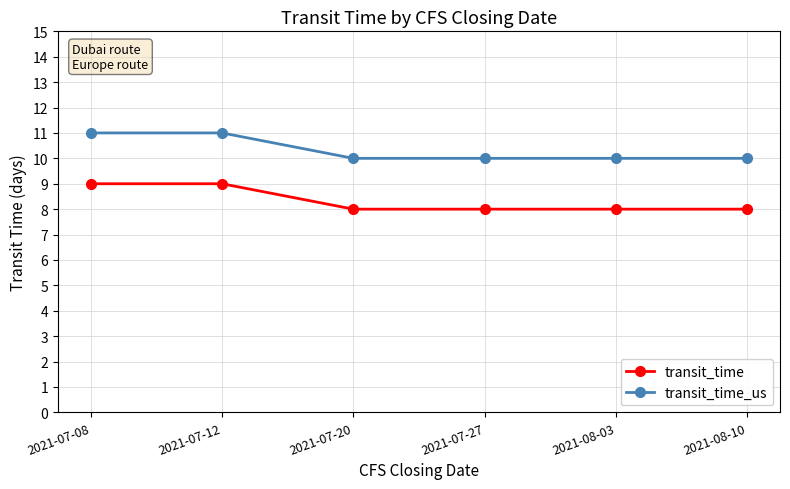

True or false: transit_time has more than 2 interior local peaks.

False